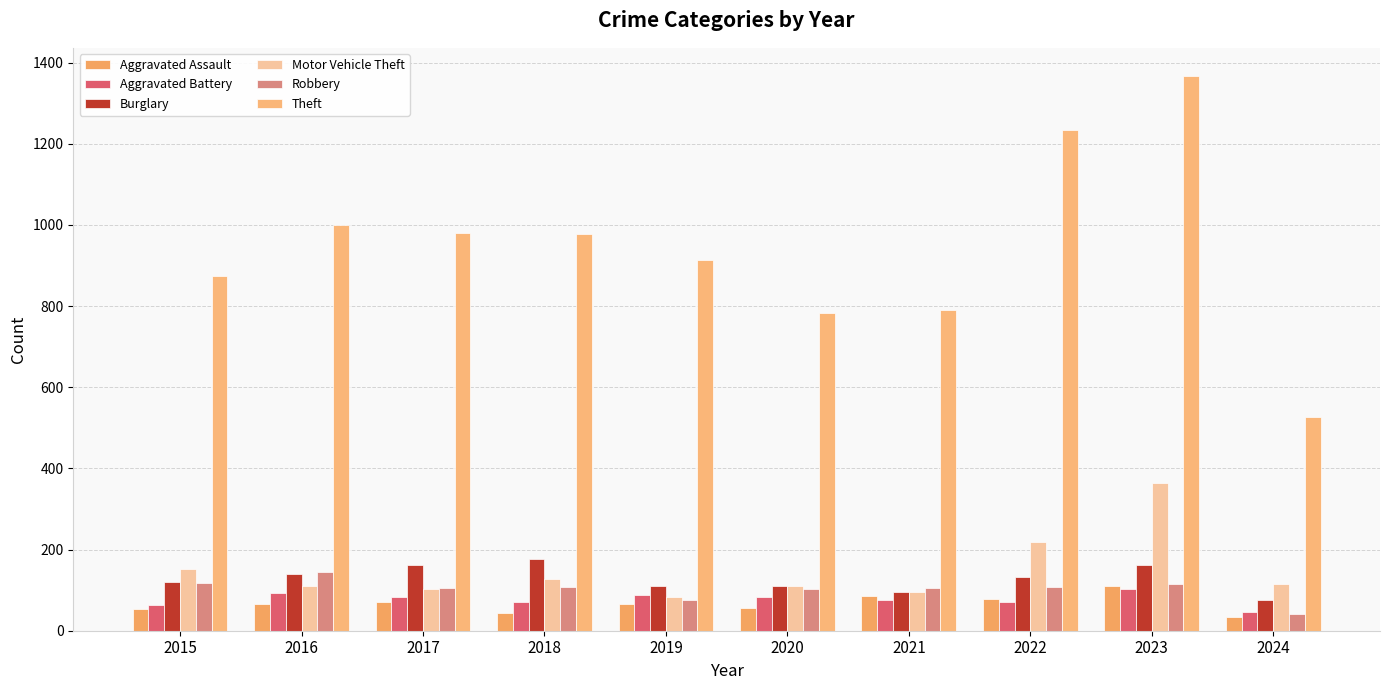

How many data points in Aggravated Assault are less than 66?

5